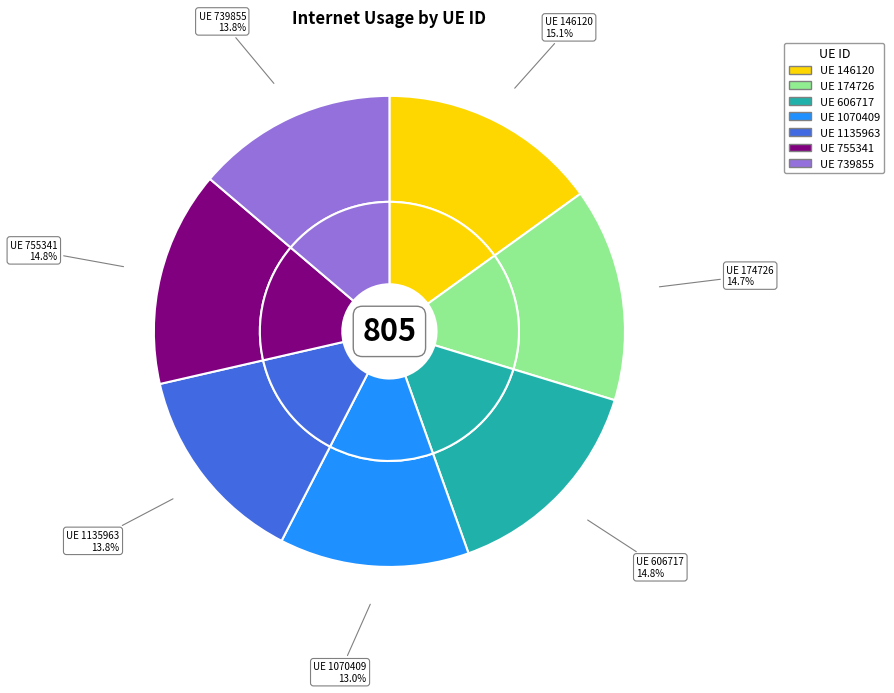

To the nearest percent, what portion does 755341 represent?

15%